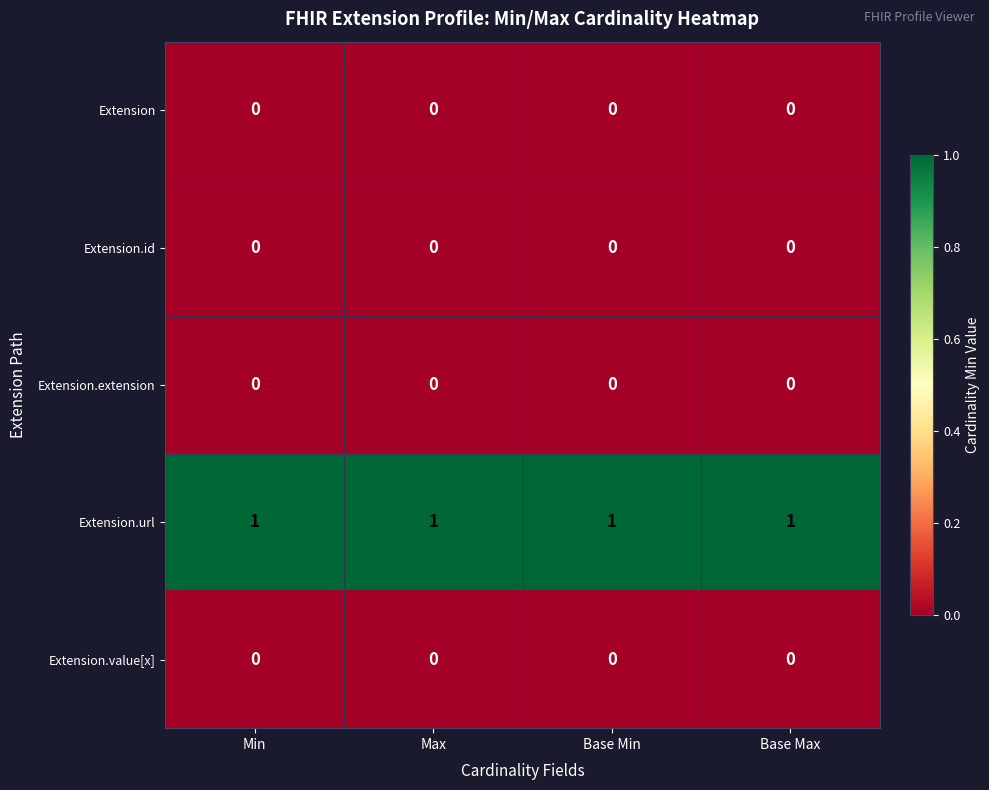

The value of Extension at Base Min is 0. True or false?

True